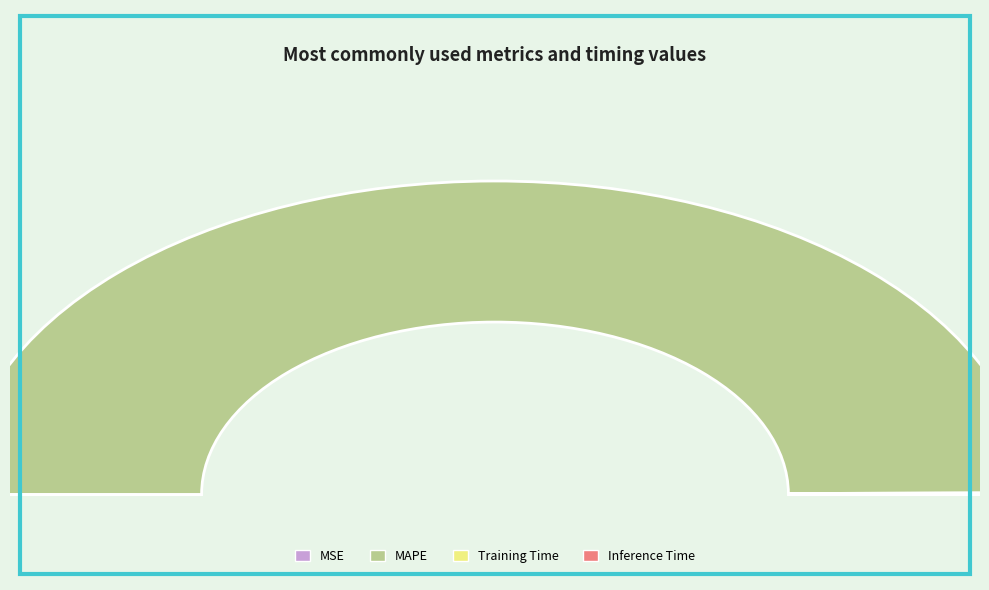

How many segments does this pie chart have?

4